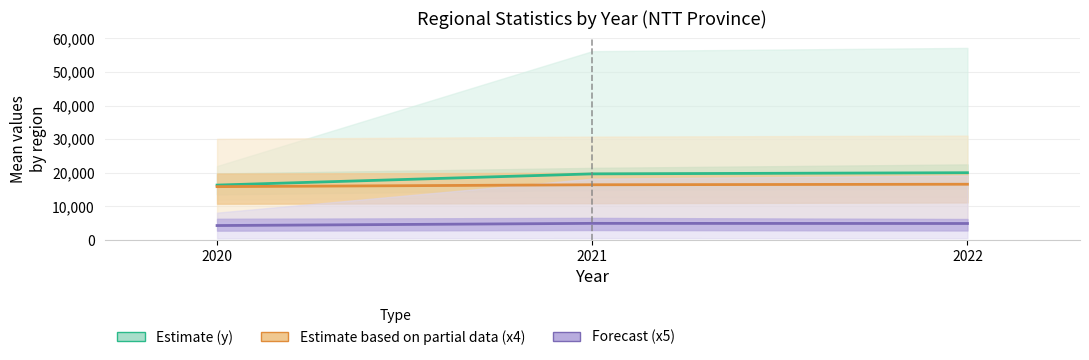

What is the difference between the highest and lowest values at 2022?

15127.8